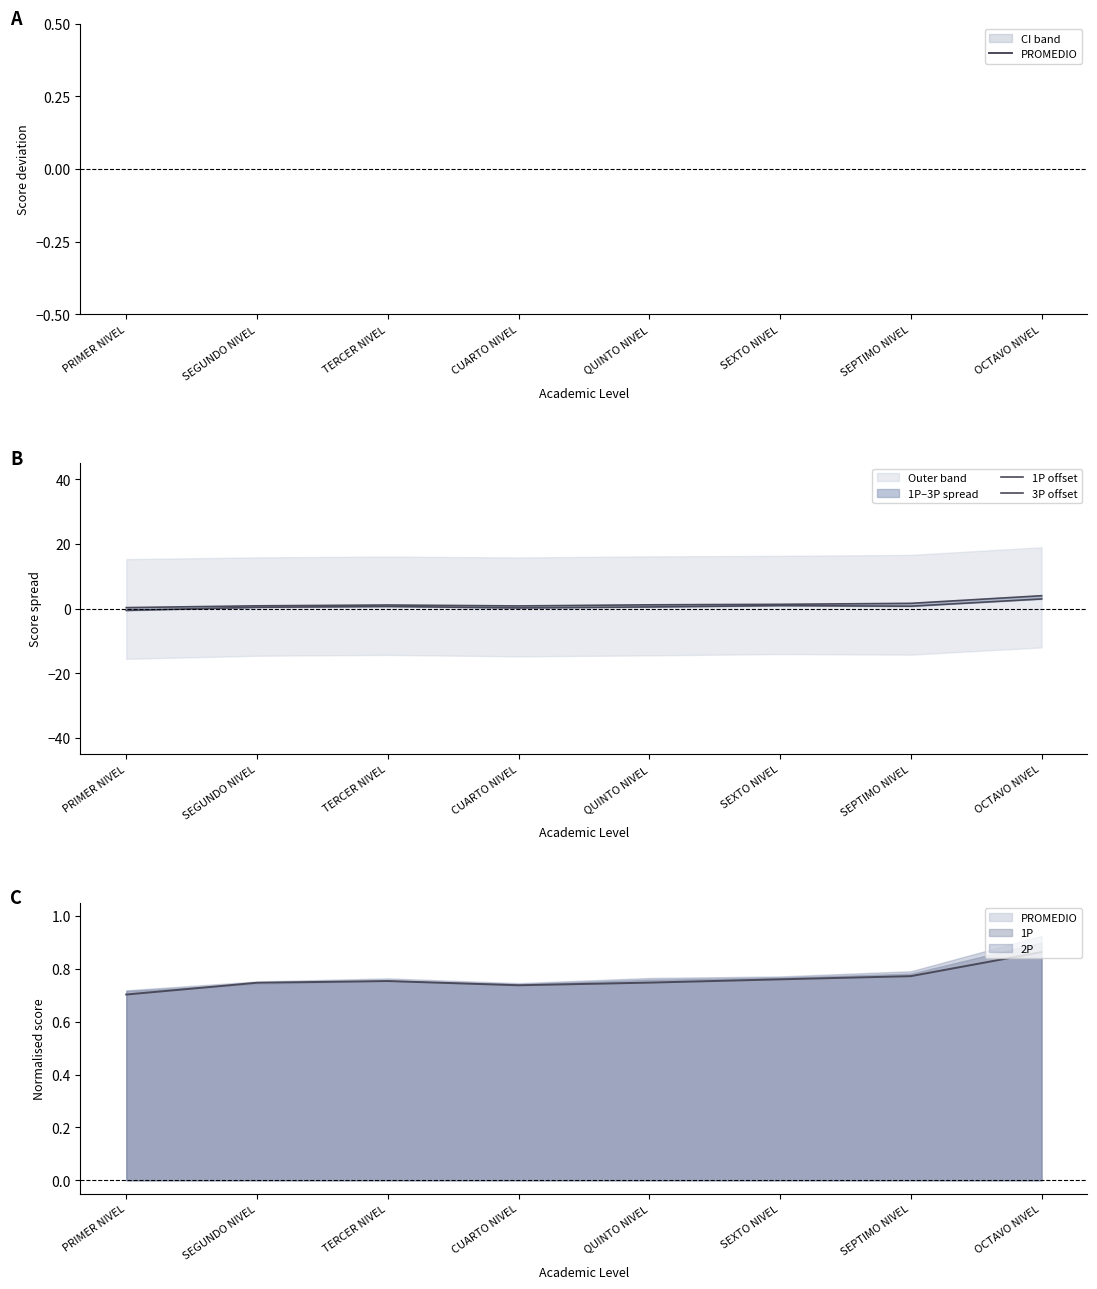

How many interior local valleys does the PROMEDIO series have?

1